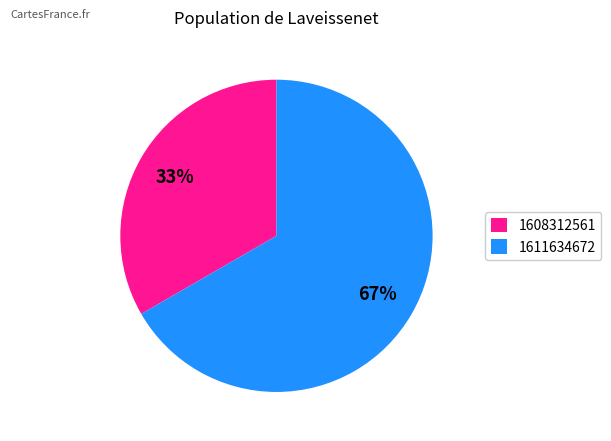

Which has a higher value, 1611634672 or 1608312561?

1611634672